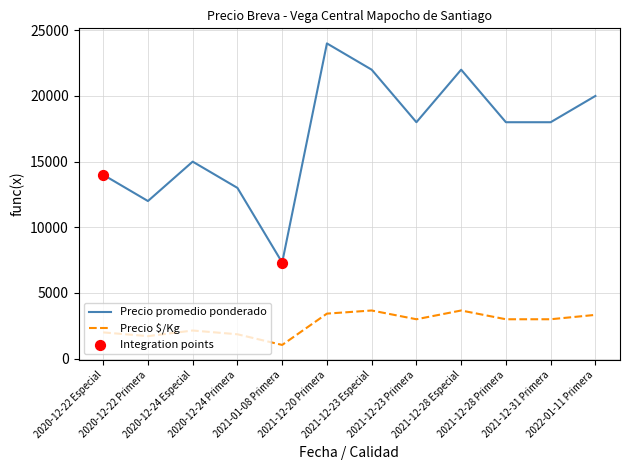

Which series has the largest range (max minus min)?

Precio promedio ponderado